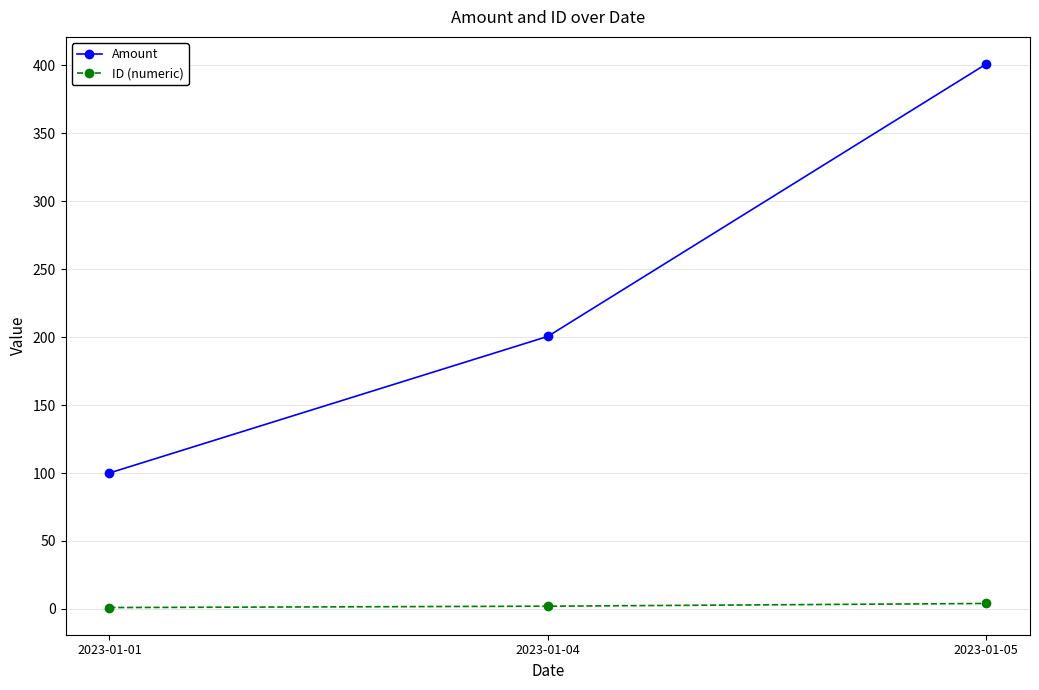

At which label does Amount reach its peak?

2023-01-05